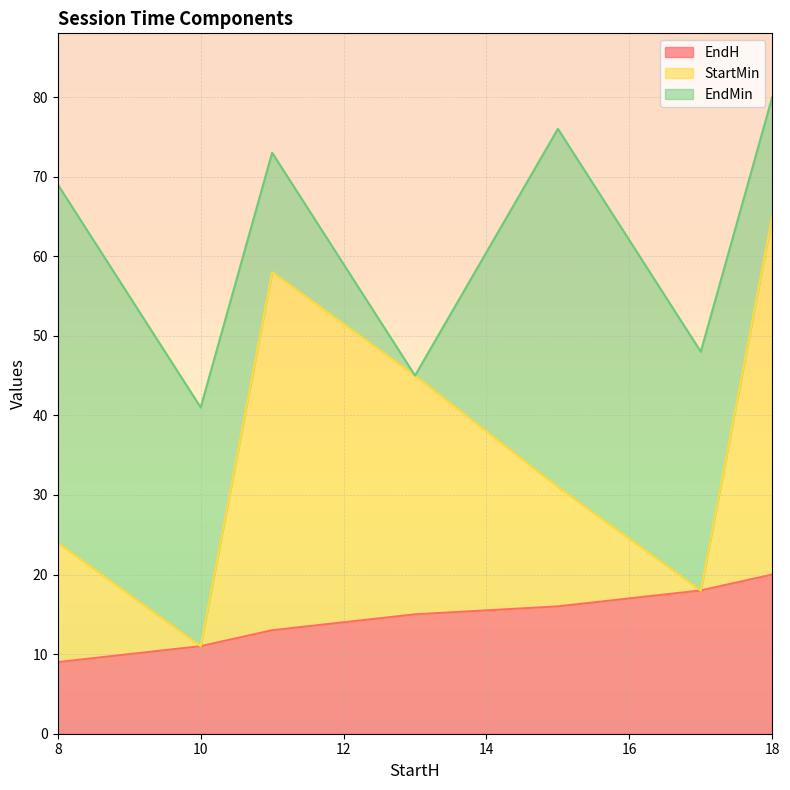

What is the lowest value of the EndH series?

9